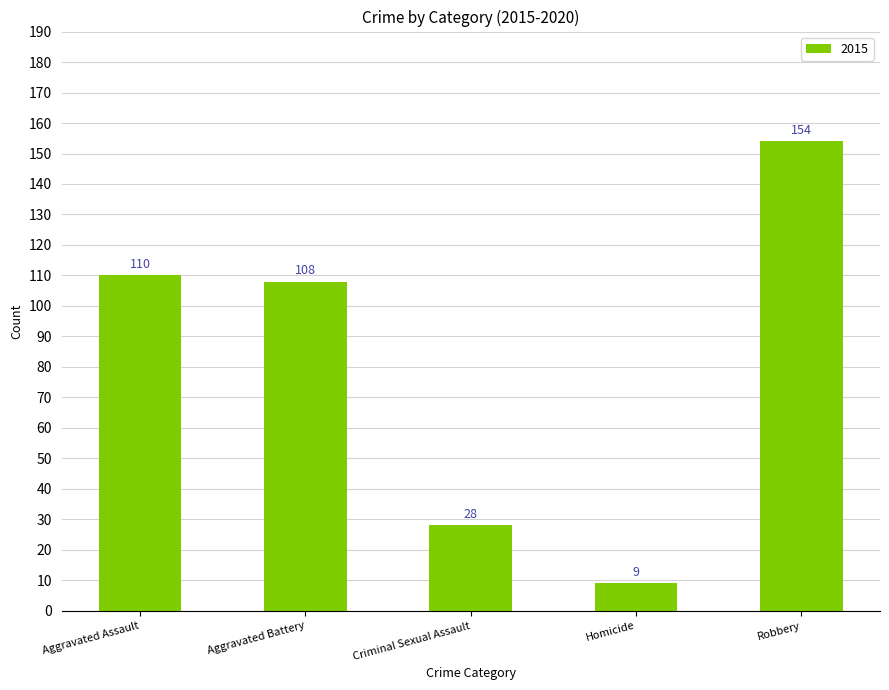

Reading left to right, what are all the values shown in this chart?

Aggravated Assault=110	Aggravated Battery=108	Criminal Sexual Assault=28	Homicide=9	Robbery=154